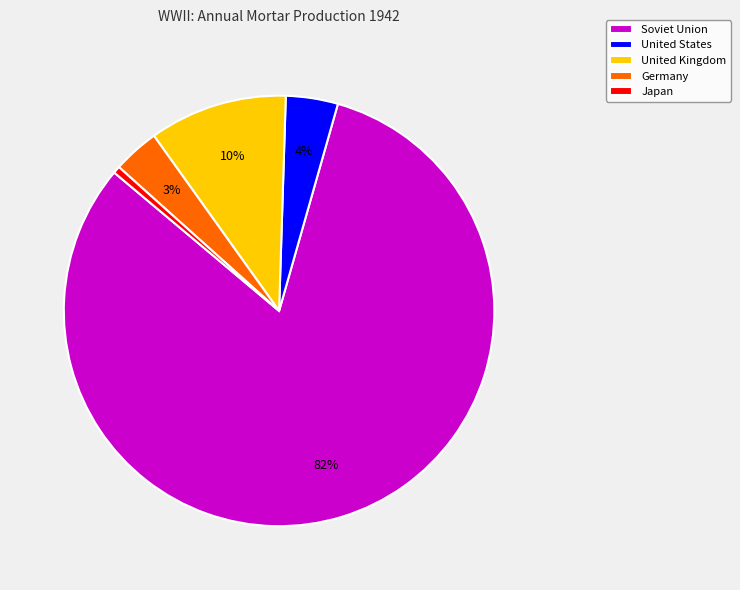

Which has a higher value, Soviet Union or United Kingdom?

Soviet Union